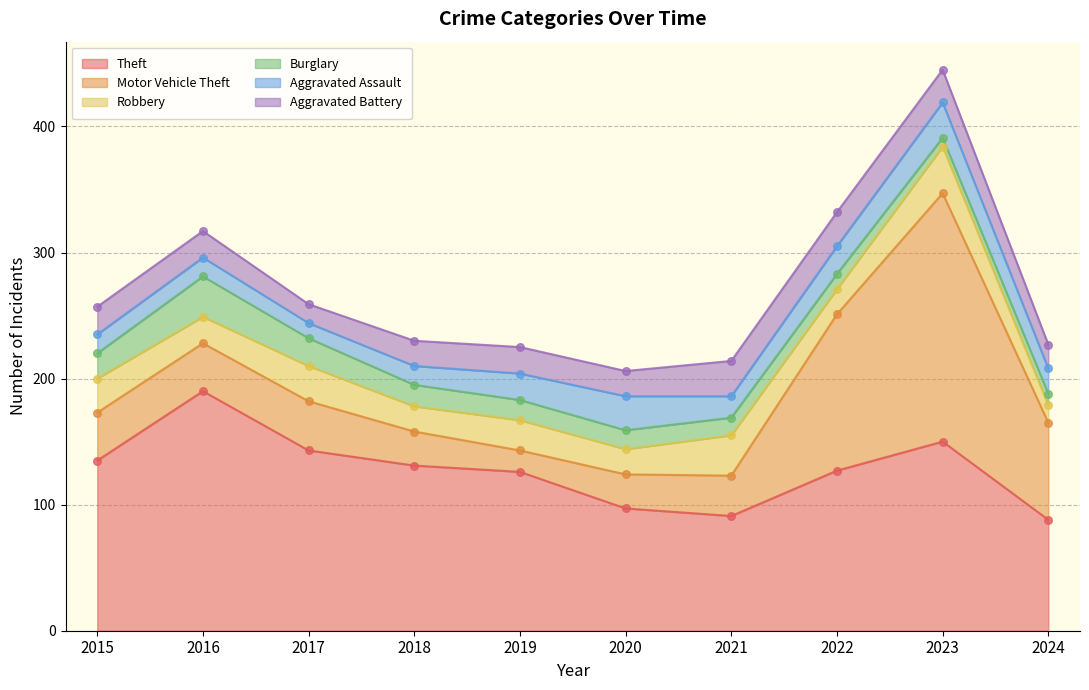

At which category is the sum across all series the highest?

2023